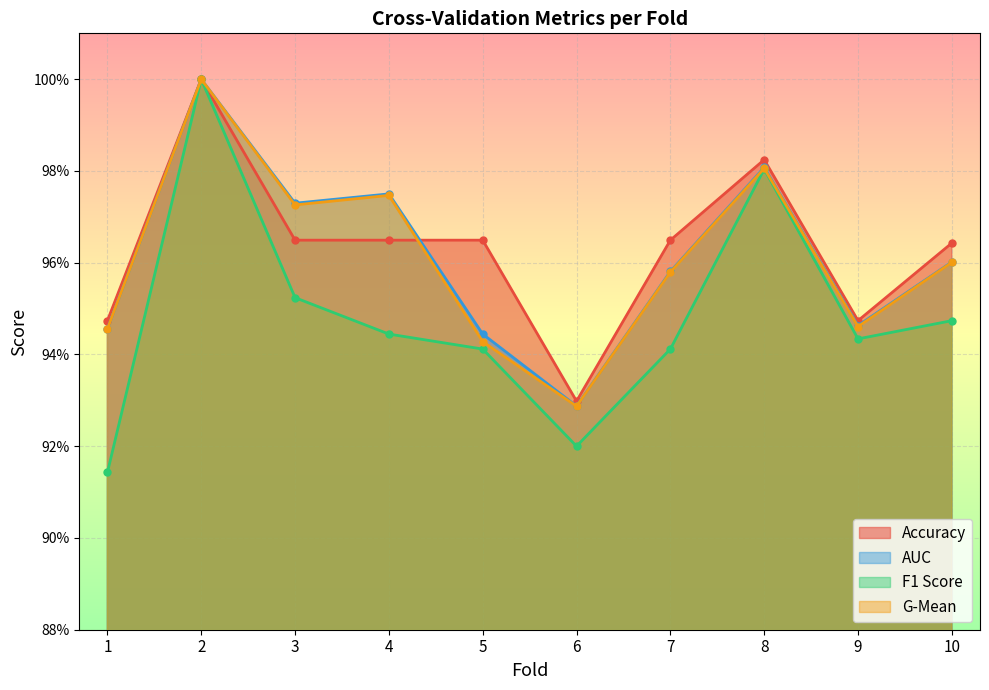

Between 1 and 5, which series saw the biggest shift?

F1 Score